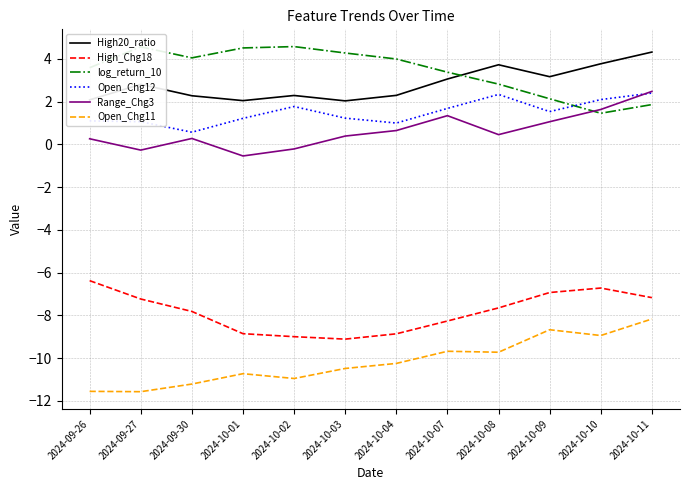

Is the value of log_return_10 at 2024-10-09 greater than the value of Open_Chg11 at 2024-09-27?

Yes